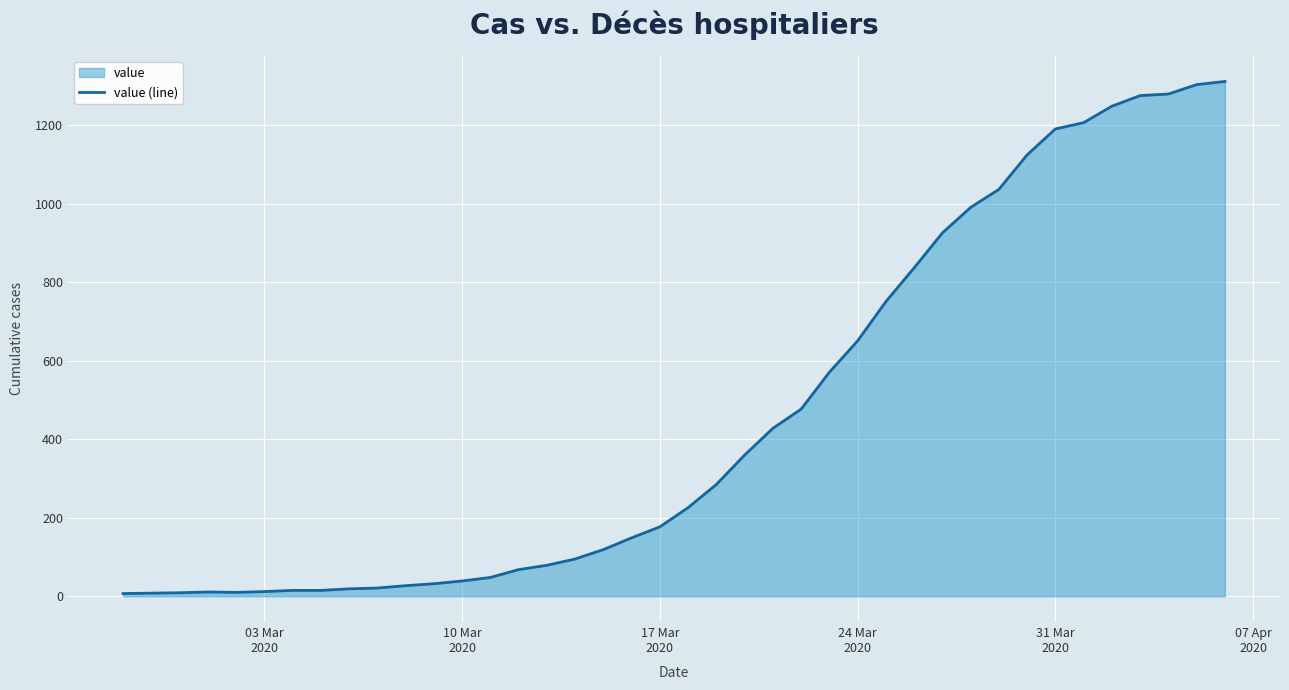

Reading left to right, what are all the values shown in this chart?

7	8	9	11	10	12	15	15	19	21	27	32	39	48	68	79	95	119	149	177	226	285	360	428	477	571	651	751	837	926	991	1037	1125	1191	1207	1249	1276	1280	1304	1312